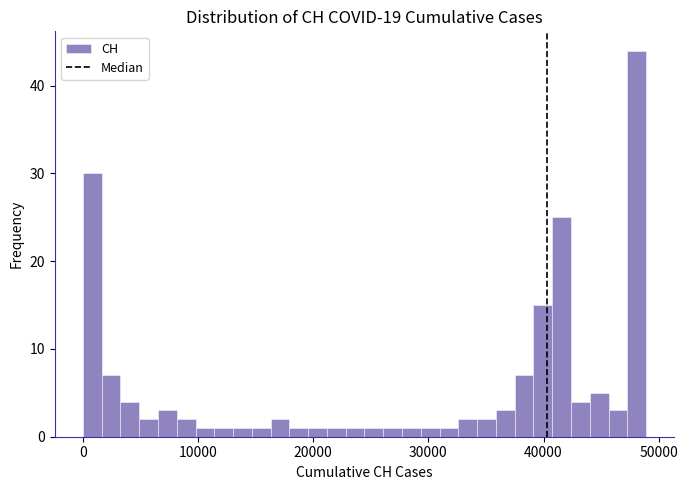

Read against the x-axis, roughly where is the centre of the tallest bar?

48000